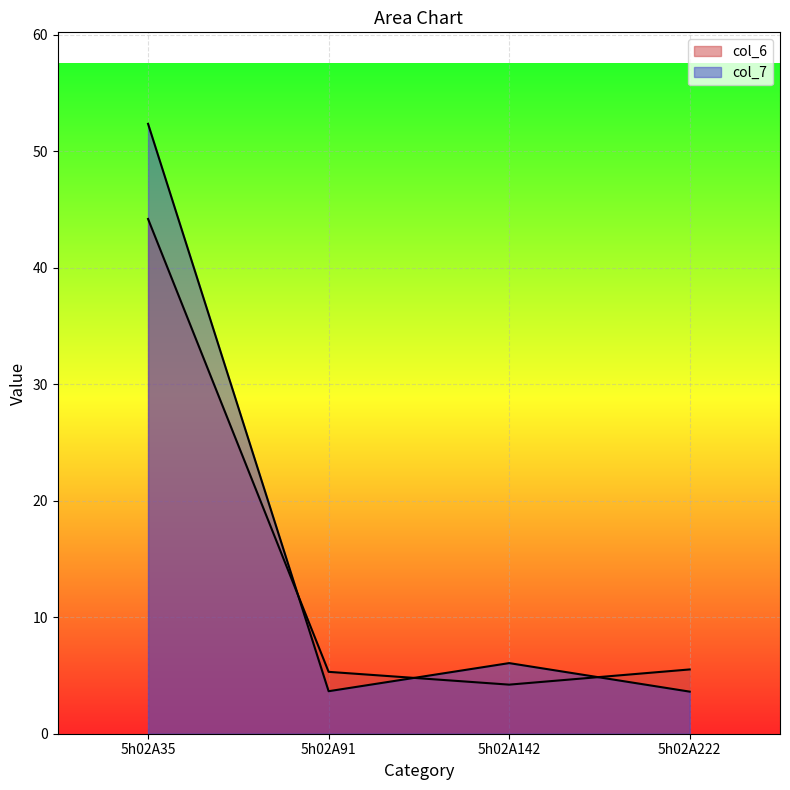

How many intersections are there between col_7 and col_6?

3